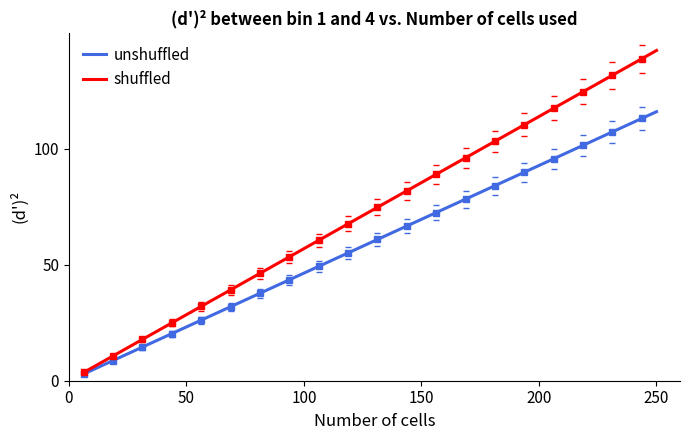

True or false: unshuffled and shuffled cross at least once.

False